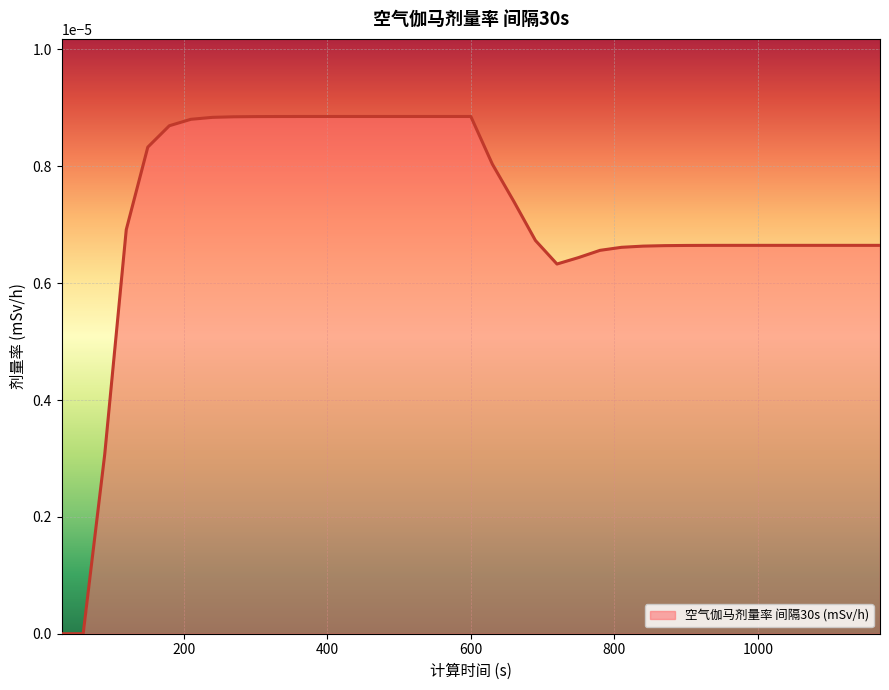

True or false: the data has more than 0 interior local peaks.

False